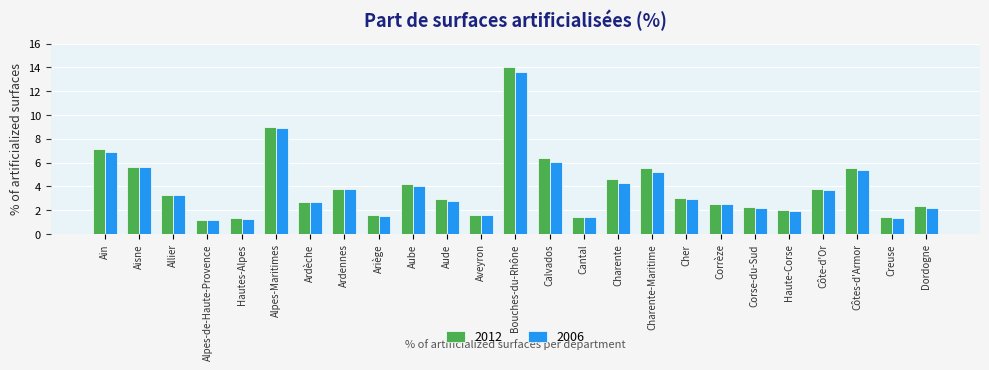

What is the maximum value shown in the chart?

14.0